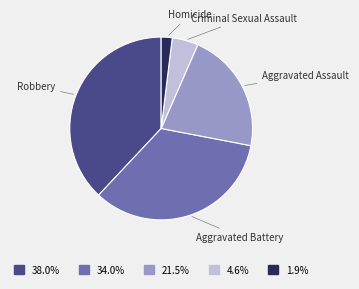

Rank the categories by value from highest to lowest.

Robbery, Aggravated Battery, Aggravated Assault, Criminal Sexual Assault, Homicide